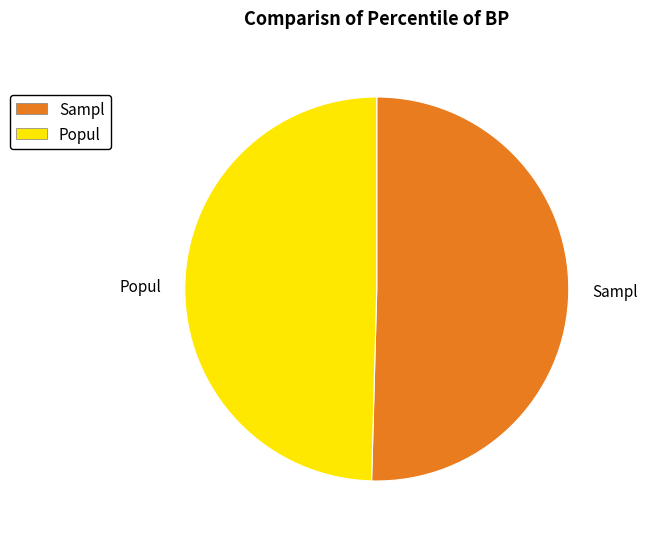

Rank the categories by value from lowest to highest.

Popul, Sampl